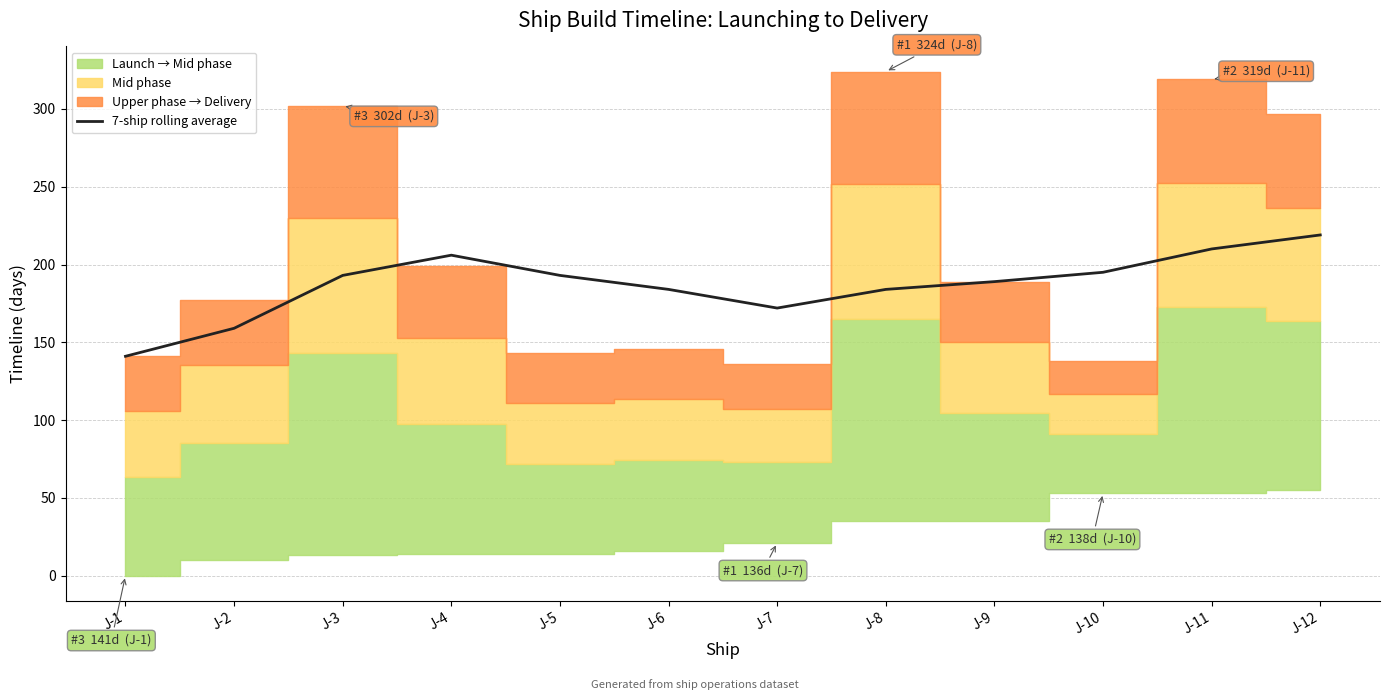

List the labels in order of value, largest first.

J-12, J-11, J-4, J-10, J-3, J-5, J-9, J-6, J-8, J-7, J-2, J-1